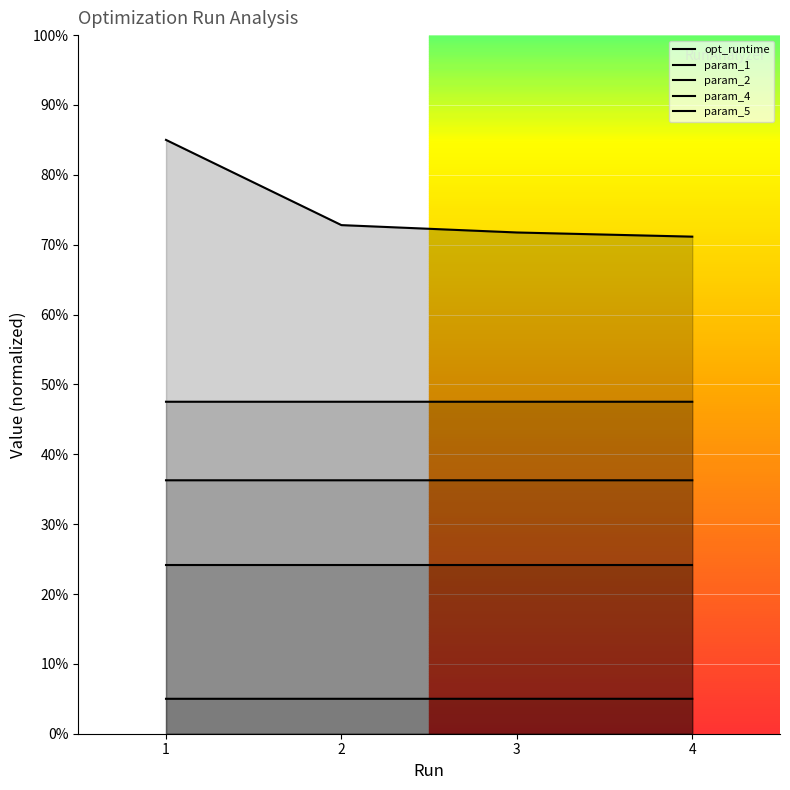

Is it true that opt_runtime equals 264.4 at 1?

False